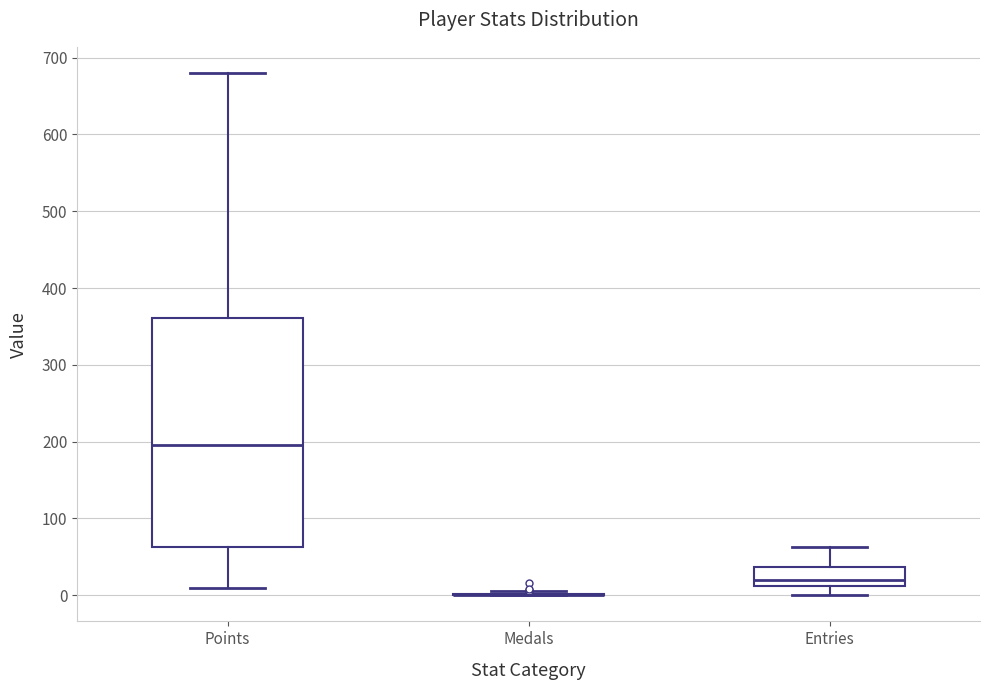

Reading left to right, read every box against the y-axis: the position of its median line, the range the box covers, and the ends of its whiskers. The values are not printed on the chart, so give them approximately, as read against the axis.

Points: median 200, box 60 to 360, whiskers 10 to 680
Medals: box collapsed to a line at 0, whiskers 0 to 10
Entries: median 20, box 10 to 40, whiskers 0 to 60